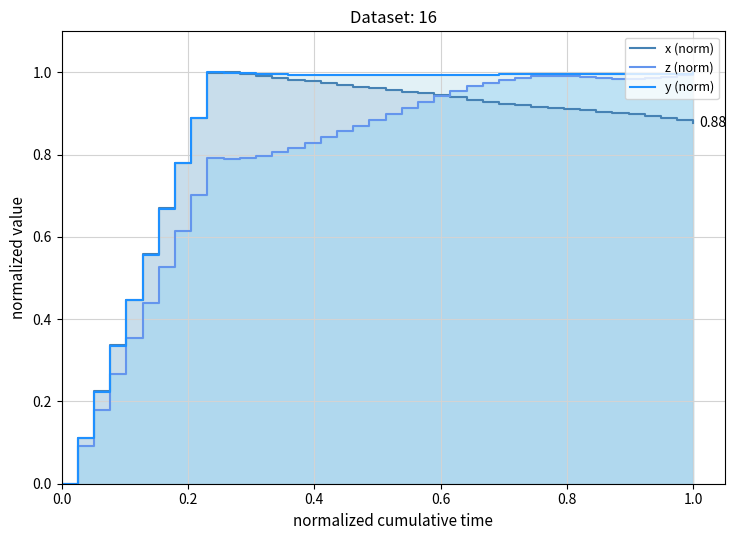

Does the chart have visible grid lines?

Yes